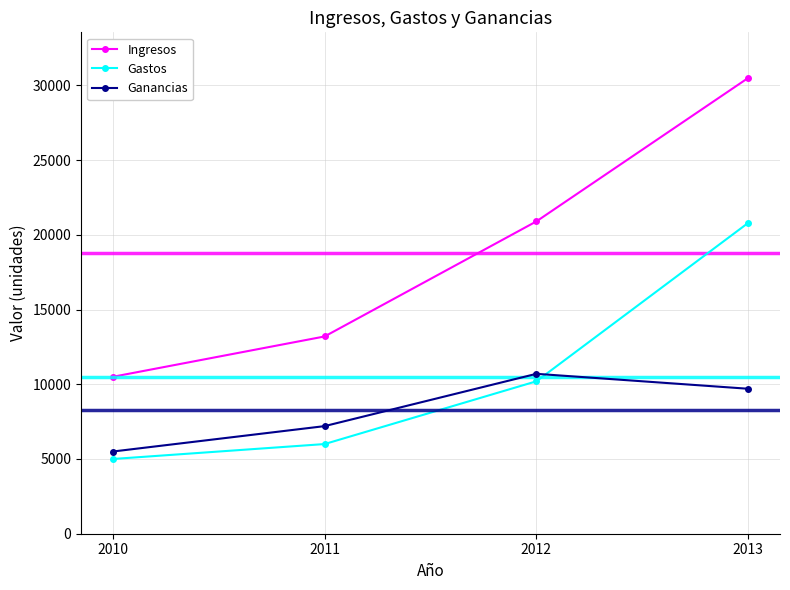

What is the spread (max minus min) of values at 2011?

7200